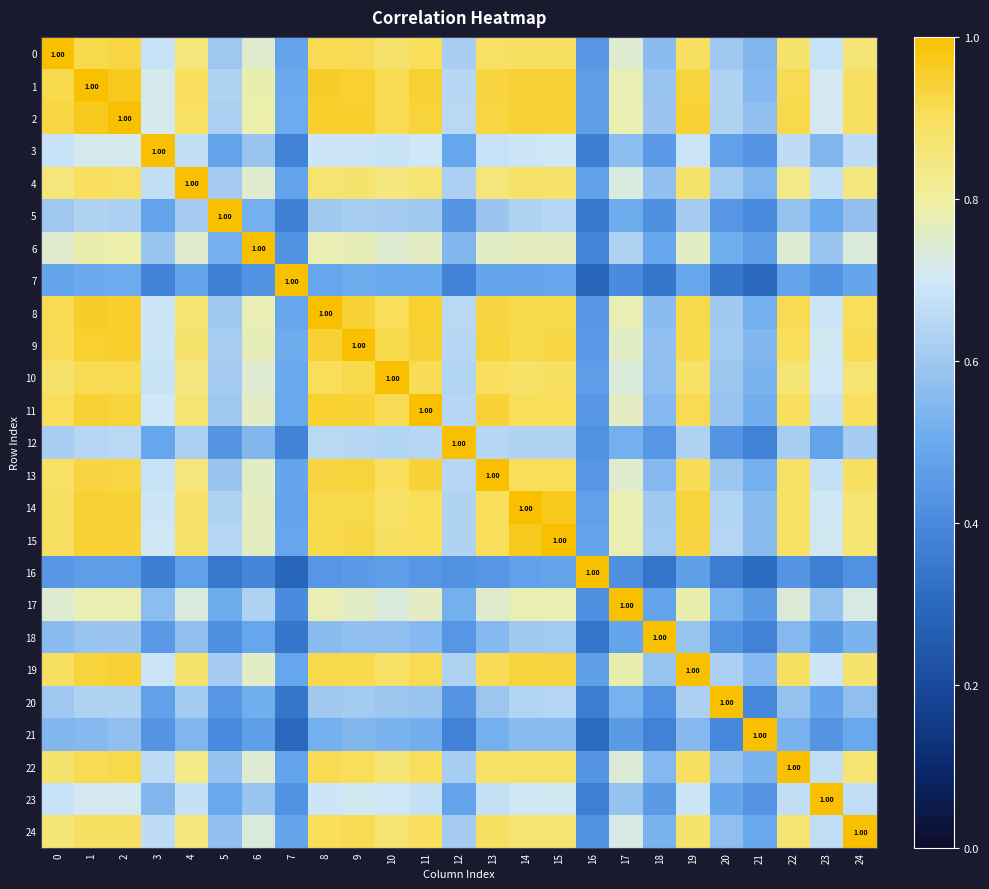

What is the sum of all 13 values?

19.5